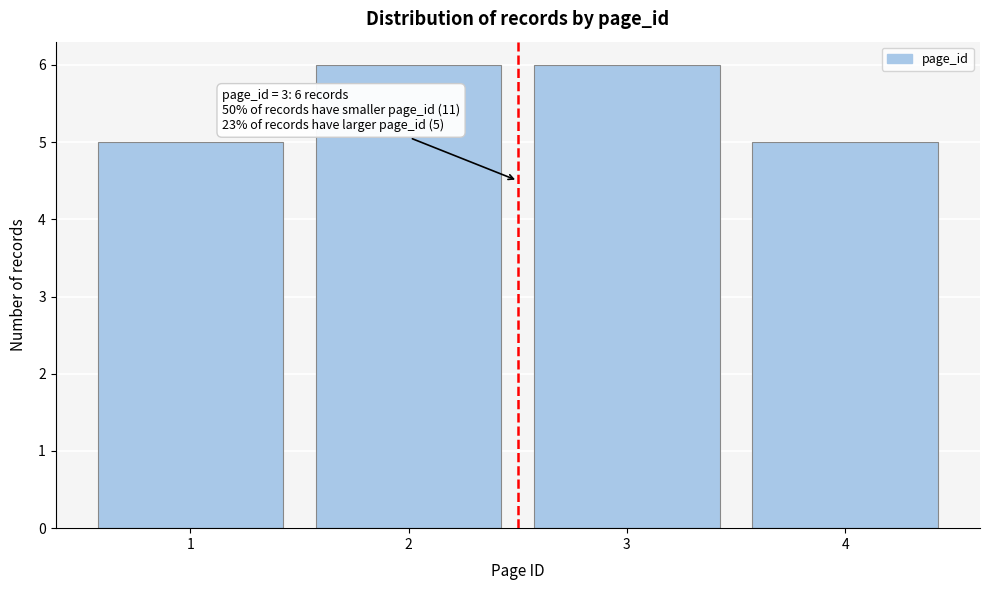

Reading left to right, what are all the values shown in this chart?

1=5	2=6	3=6	4=5